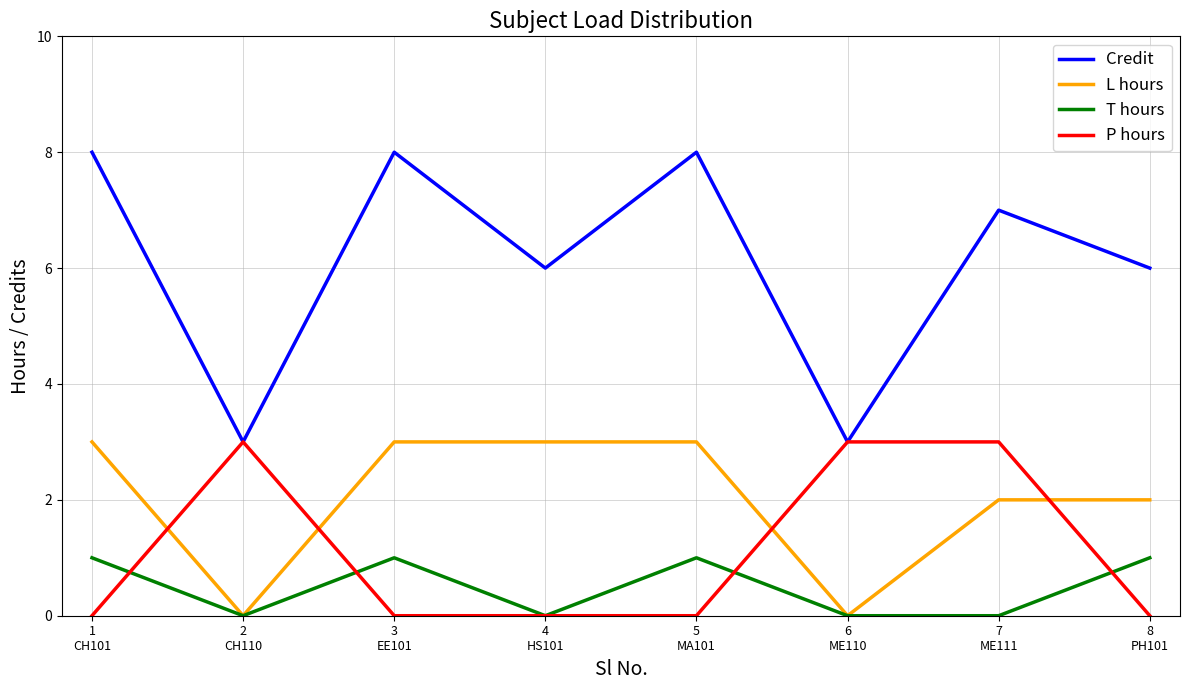

Is the value of T hours at 3
EE101 greater than the value of Credit at 4
HS101?

No